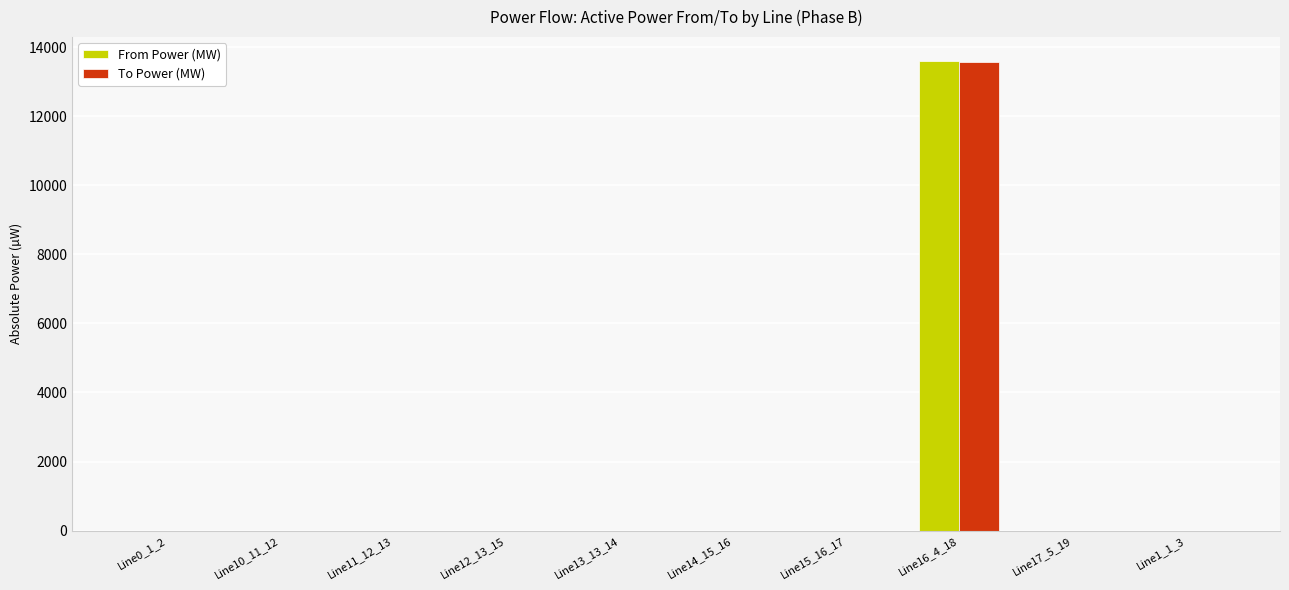

What is the sum of all From Power (MW) values?

13607.9